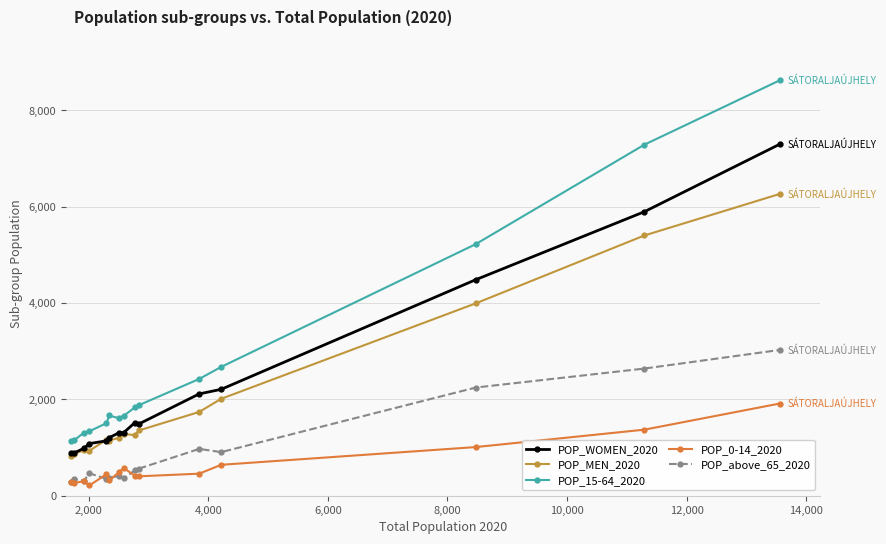

What is the average value of the POP_0-14_2020 series?

606